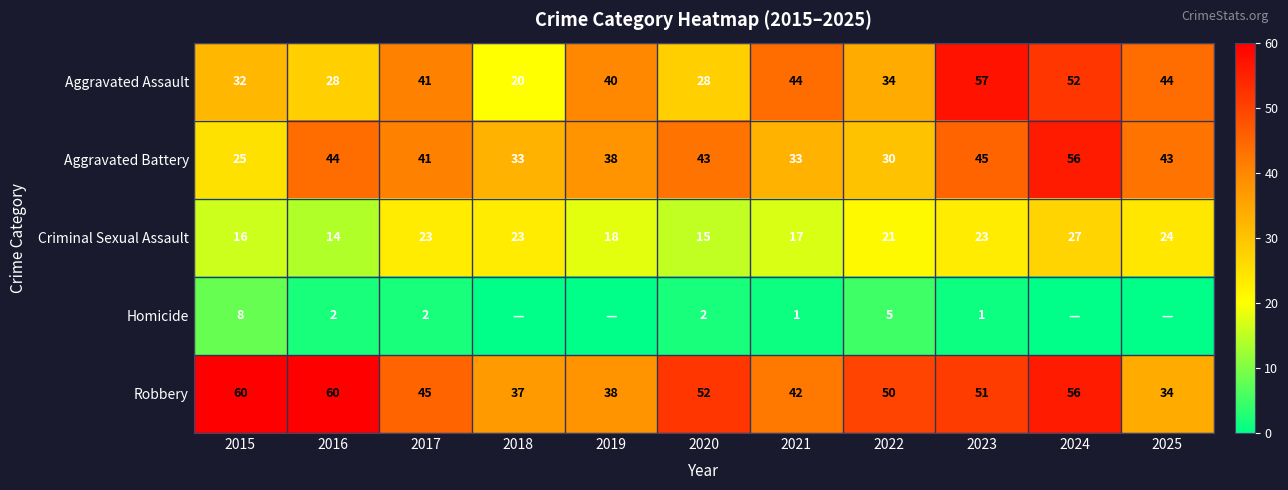

The Criminal Sexual Assault series shows 15 at 2020. True or false?

True